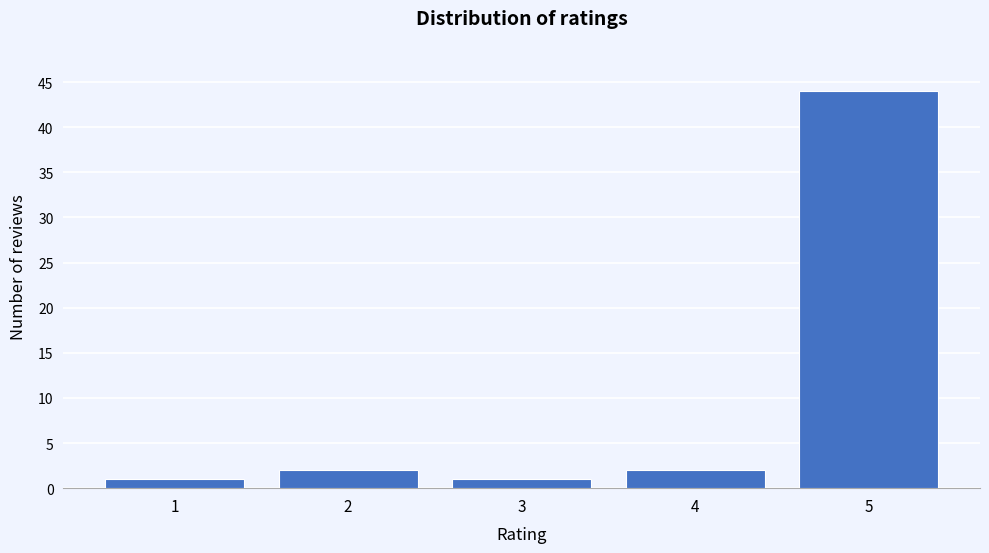

Reading left to right, list all the values displayed in this chart.

1=1	2=2	3=1	4=2	5=44